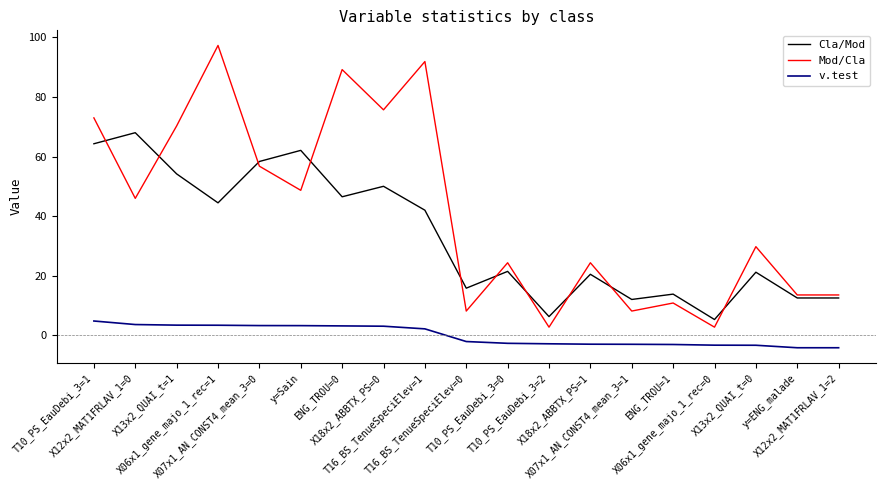

At how many categories does at least one series exceed 38?

9